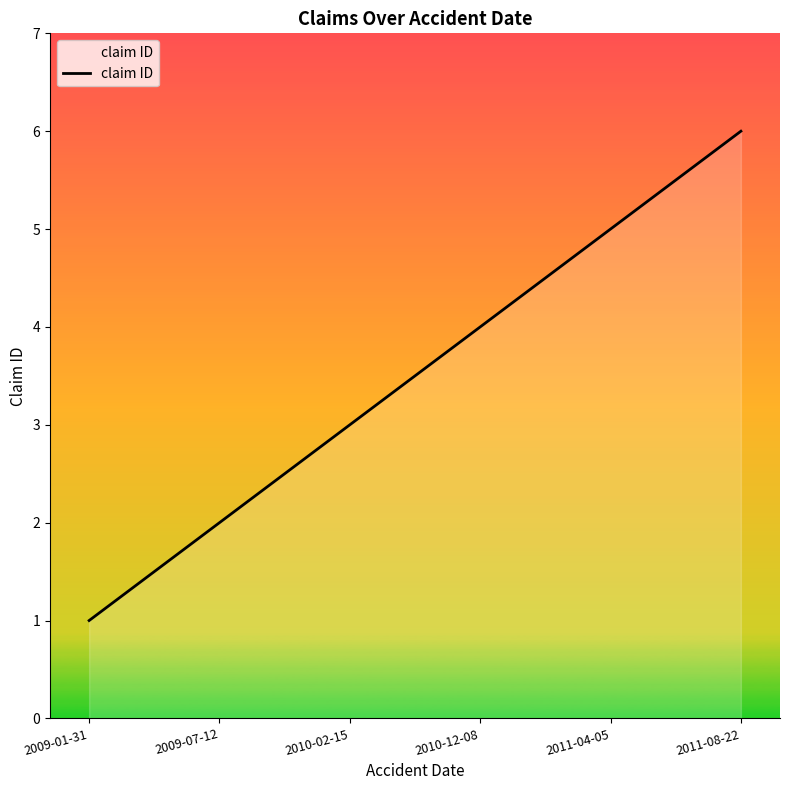

What value does the data have at 2010-02-15?

3